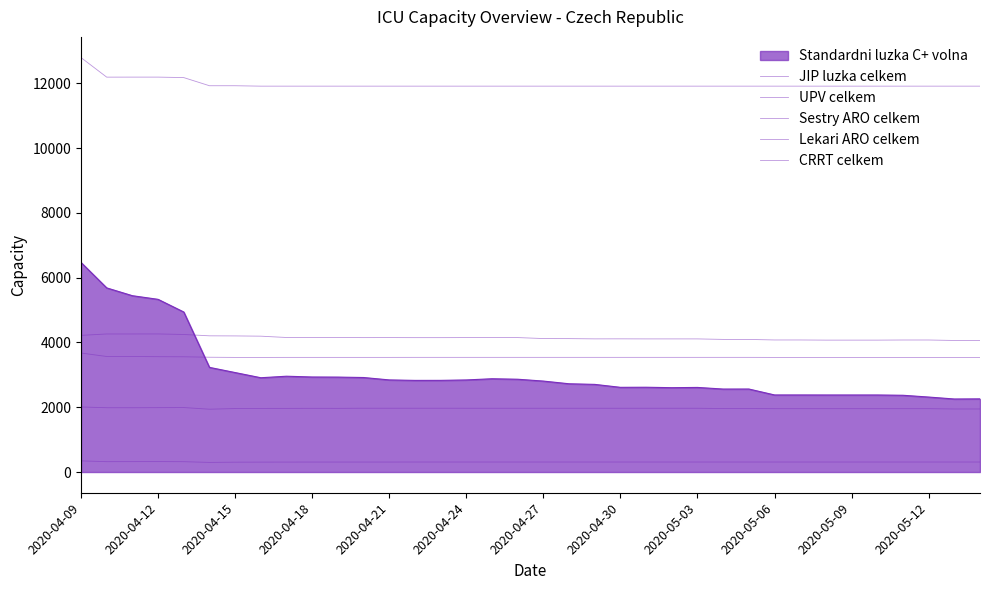

True or false: Sestry ARO celkem and UPV celkem cross at least once.

False